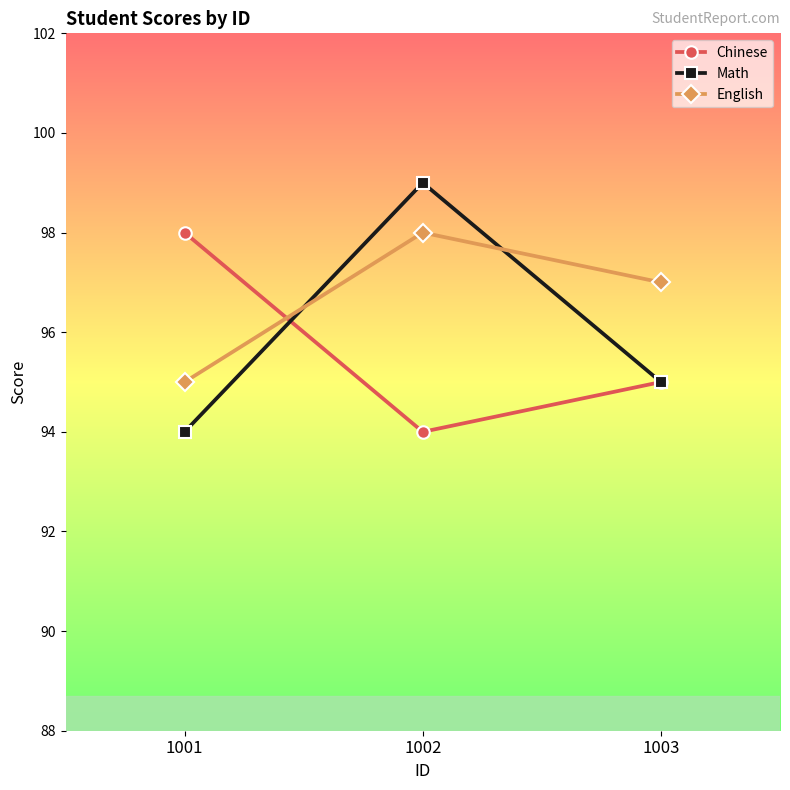

List the labels in order of English value, largest first.

1002, 1003, 1001